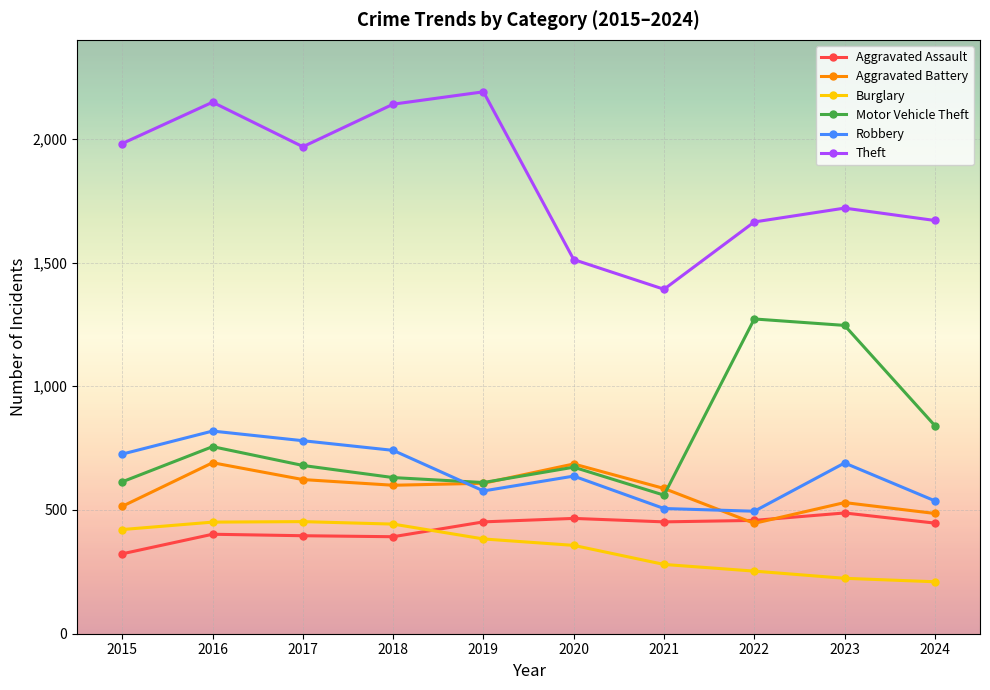

Read the Robbery value at 2022, to the nearest 5.

495